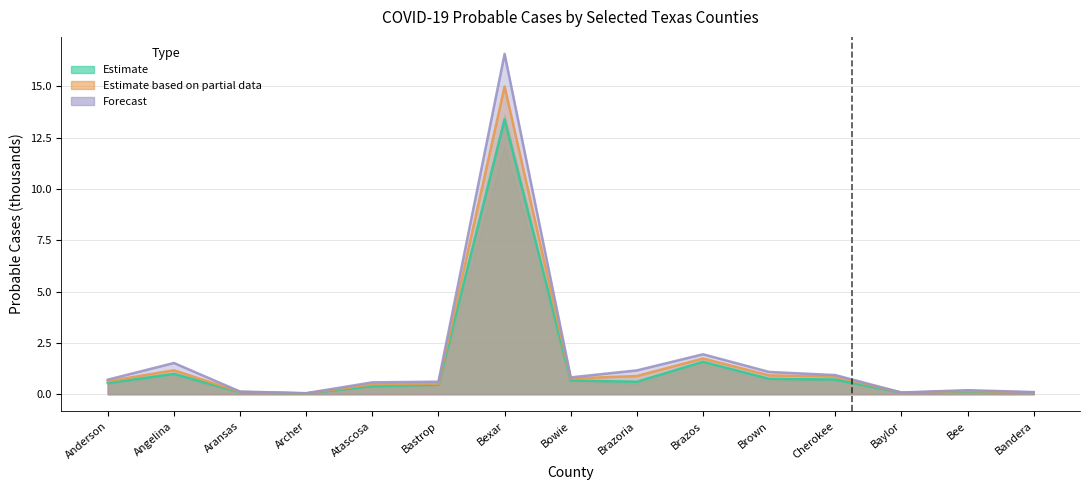

True or false: Probable 2020-11-29 and Probable 2020-11-22 intersect in this chart.

False